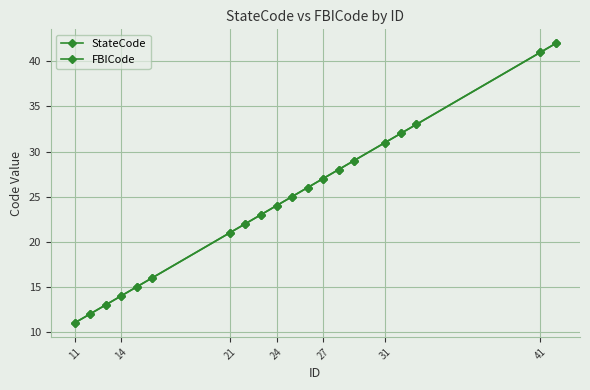

Does the chart have visible grid lines?

Yes